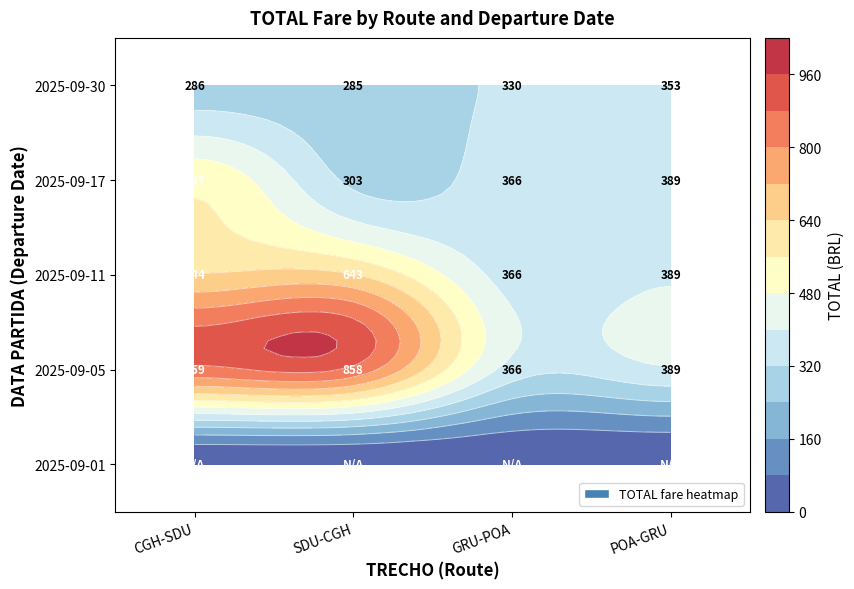

Reading right to left, extract all data points from this chart.

CGH-SDU: 286.1	536.7	644.1	858.9	0.0
SDU-CGH: 285.4	303.1	643.5	858.2	0.0
GRU-POA: 330.2	366.0	366.0	366.0	0.0
POA-GRU: 353.0	388.8	388.8	388.8	0.0